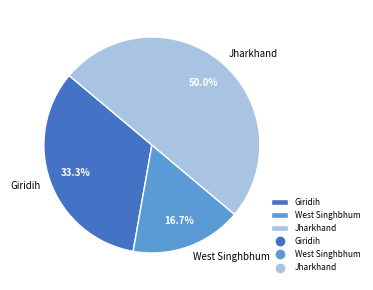

How many segments does this pie chart have?

3